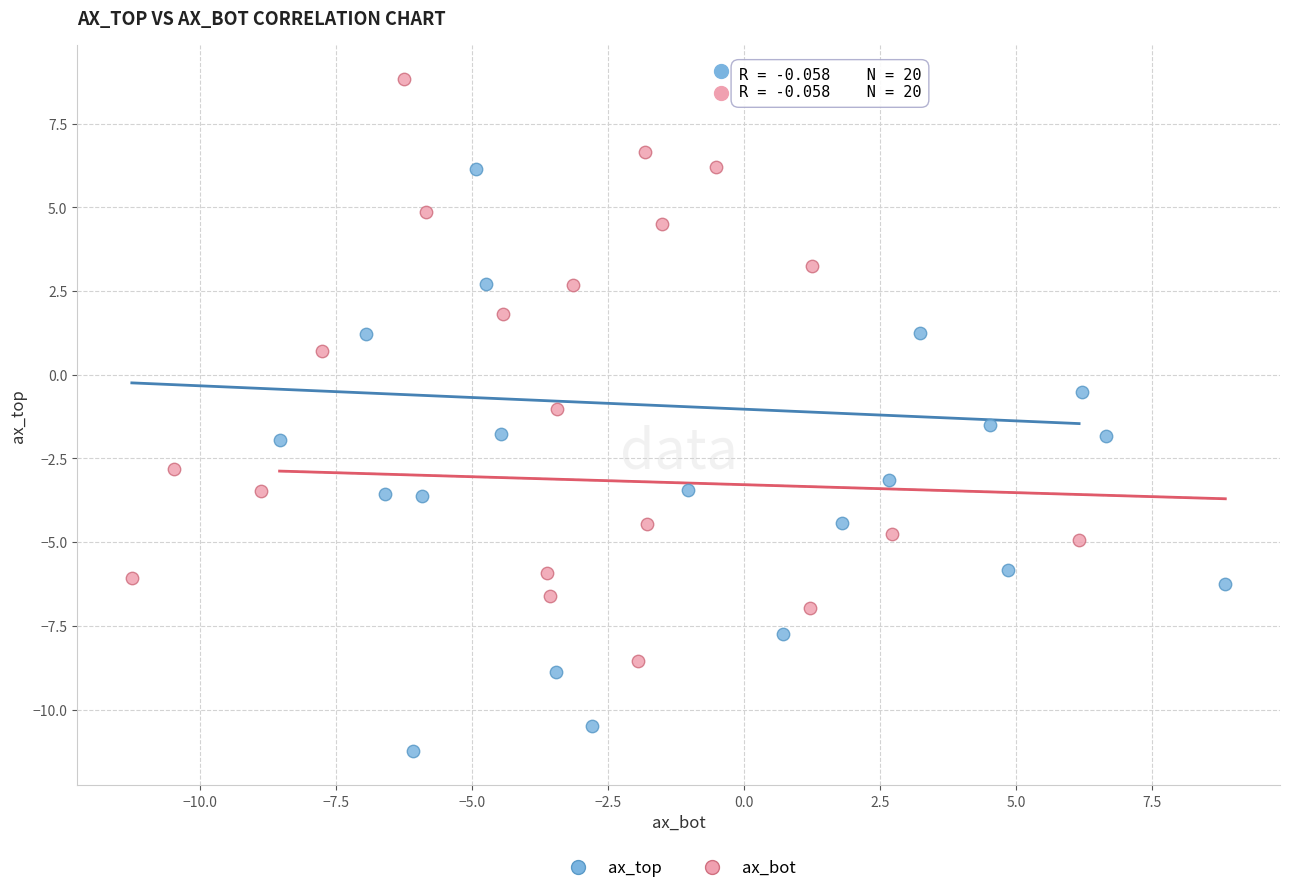

Which series contains the highest Y value?

ax_bot